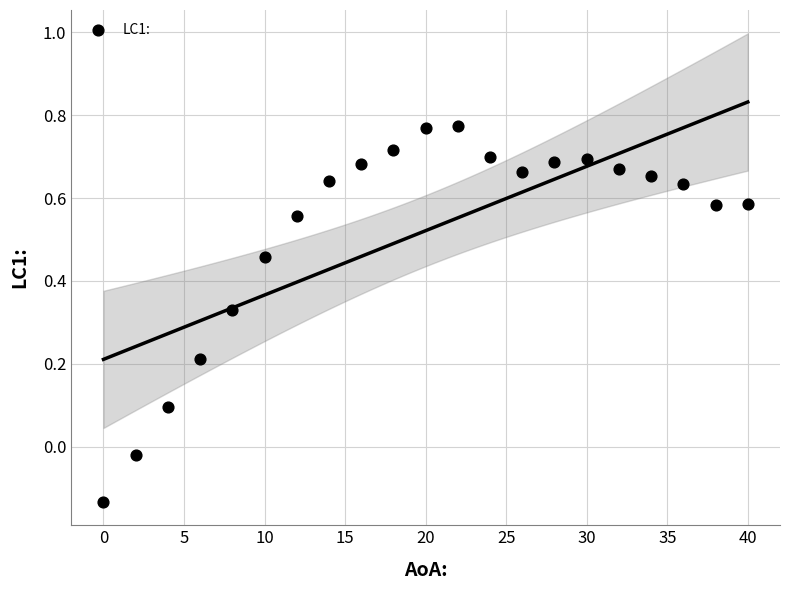

What is the range of X values (max minus min)?

40.0